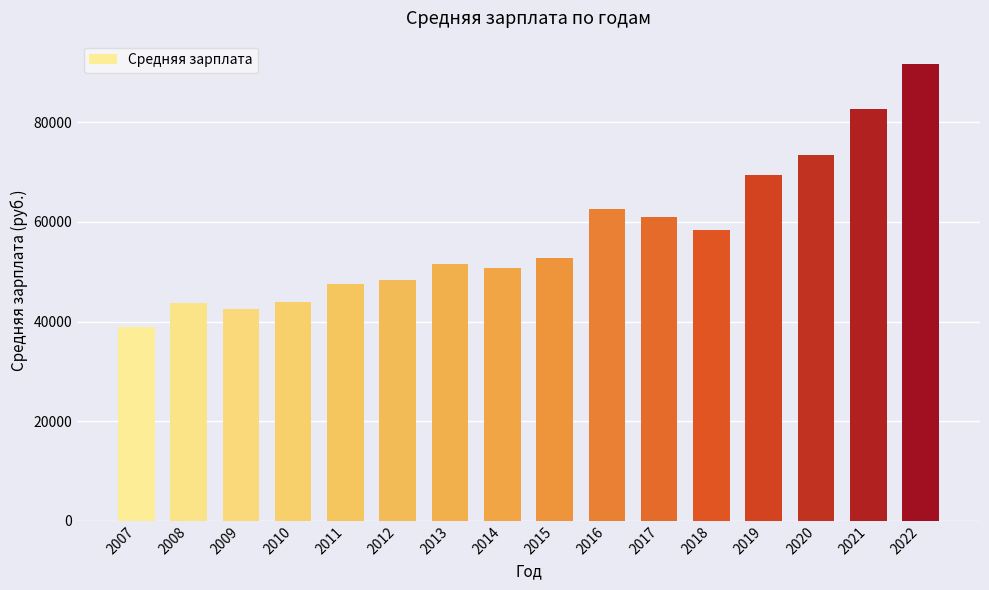

Does the chart contain stacked bars?

No